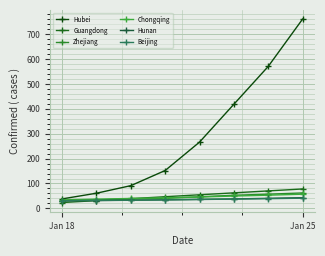

What is the value of the Hunan point at the 5th from the left?

36.1